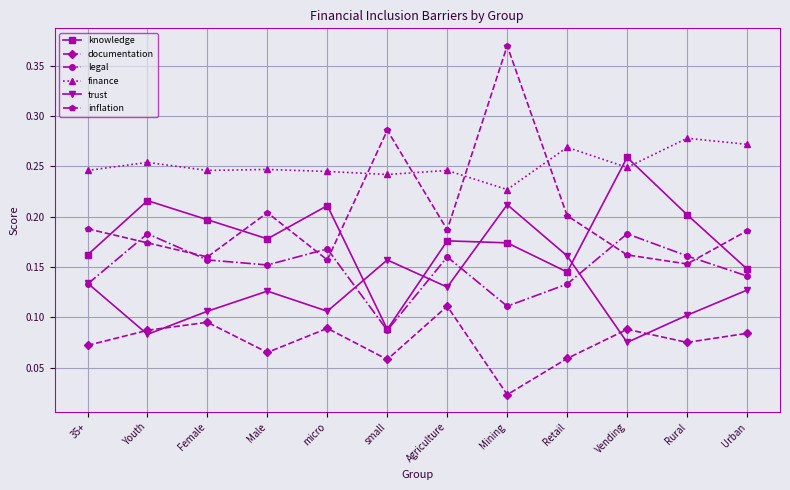

List the series in order of their peak value, lowest first.

documentation, legal, trust, knowledge, finance, inflation